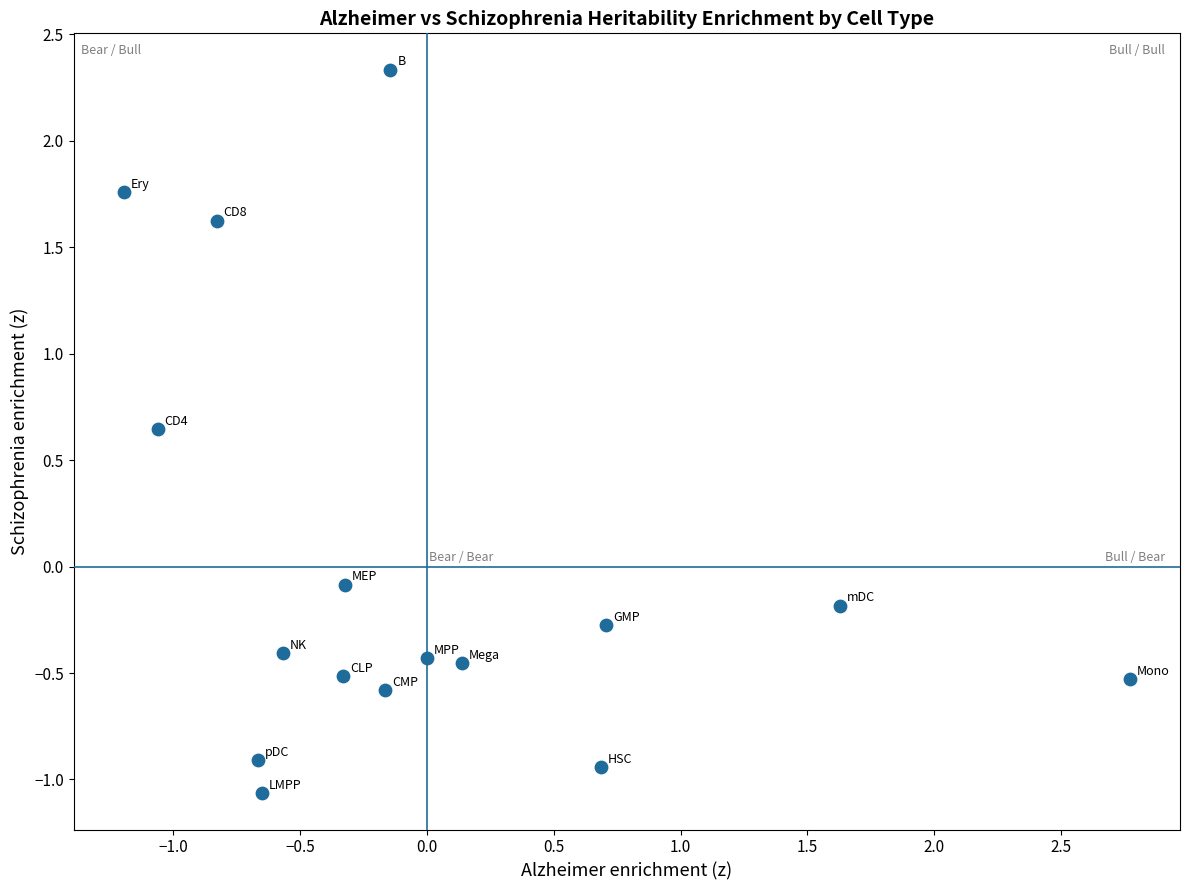

What is the range of X values (max minus min)?

4.0